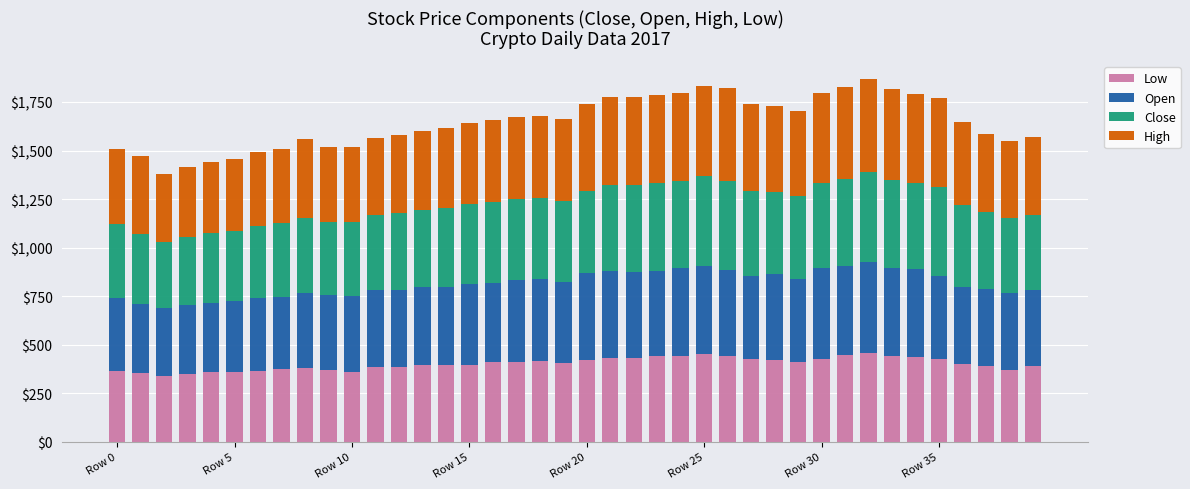

What is the difference between the maximum and minimum values in the Low series?

115